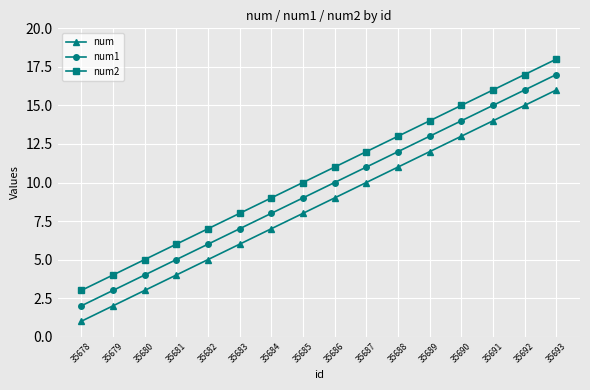

Reading right to left, extract all data points from this chart.

num: 35693=16	35692=15	35691=14	35690=13	35689=12	35688=11	35687=10	35686=9	35685=8	35684=7	35683=6	35682=5	35681=4	35680=3	35679=2	35678=1
num1: 35693=17	35692=16	35691=15	35690=14	35689=13	35688=12	35687=11	35686=10	35685=9	35684=8	35683=7	35682=6	35681=5	35680=4	35679=3	35678=2
num2: 35693=18	35692=17	35691=16	35690=15	35689=14	35688=13	35687=12	35686=11	35685=10	35684=9	35683=8	35682=7	35681=6	35680=5	35679=4	35678=3